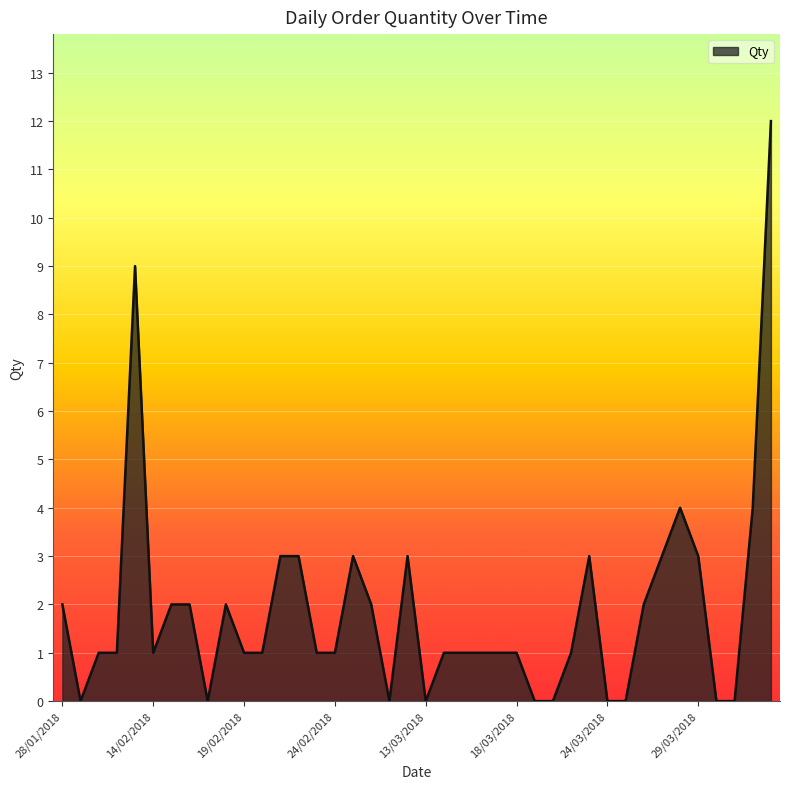

What is the maximum value shown in the chart?

12